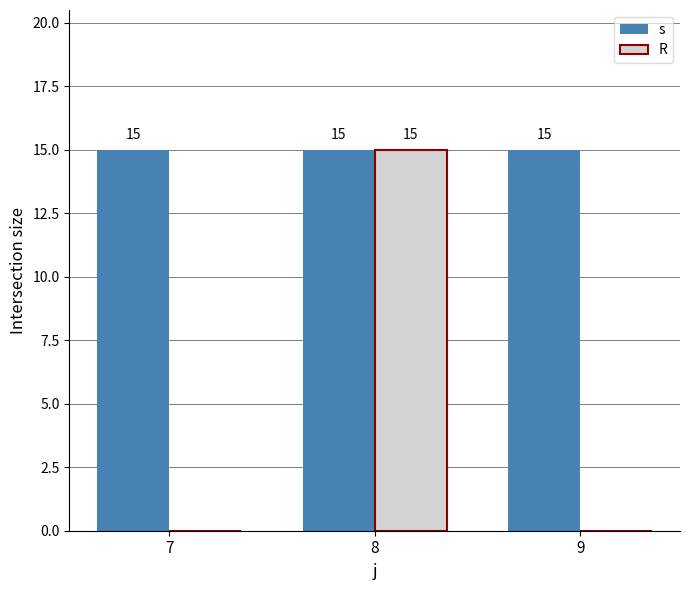

The R series shows 15 at 8. True or false?

True